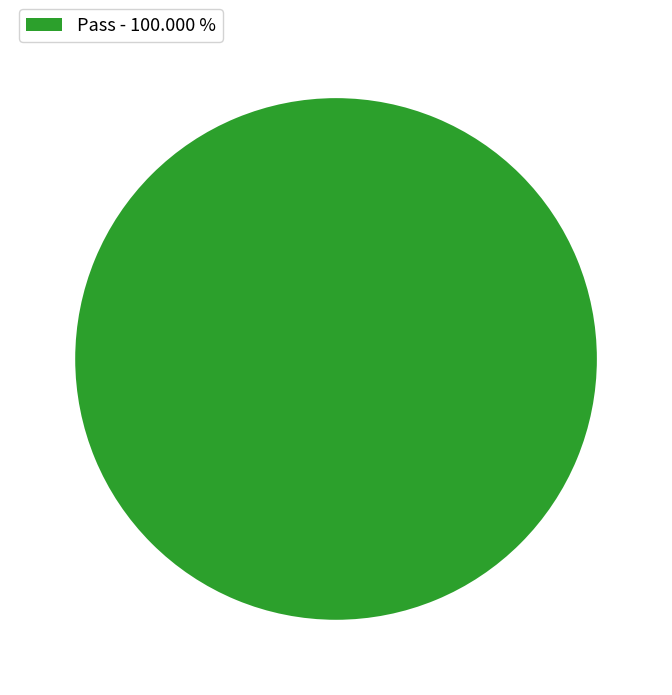

Rank the categories by value from lowest to highest.

Pass - 100.000 %